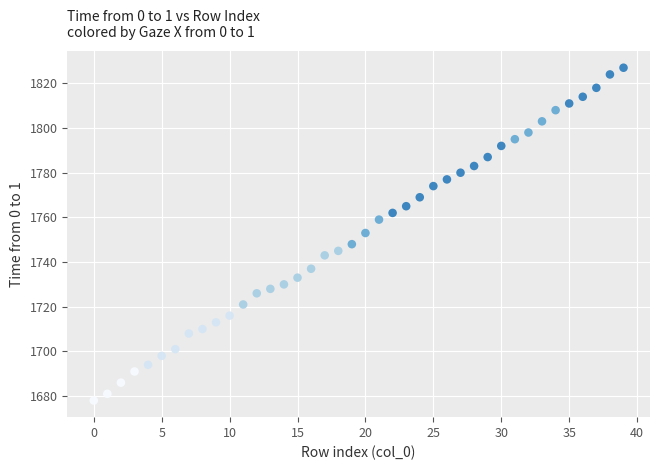

What is the range of Y values (max minus min)?

149